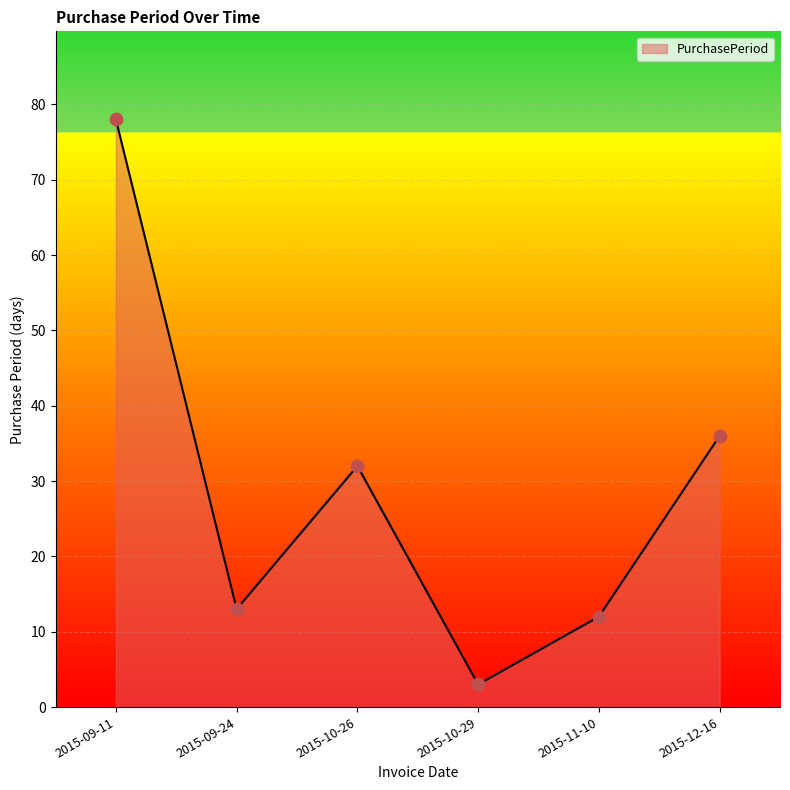

Between 2015-10-29 and 2015-11-10, which is larger?

2015-11-10